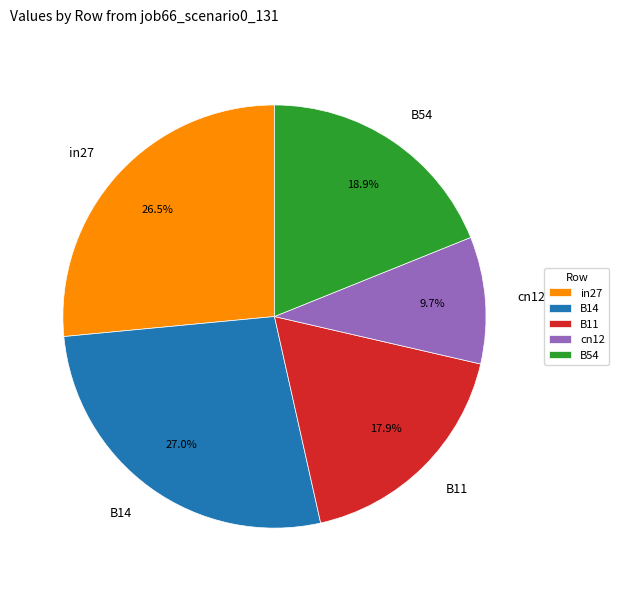

To the nearest percent, what percentage of the pie is B11?

18%